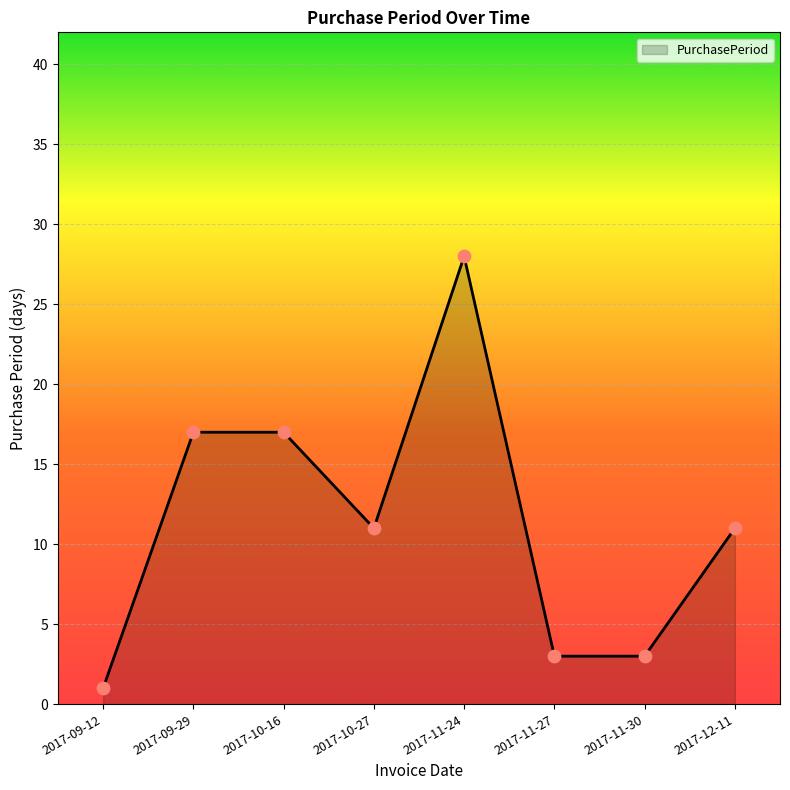

What is the change in value from 2017-10-16 to 2017-10-27?

-6